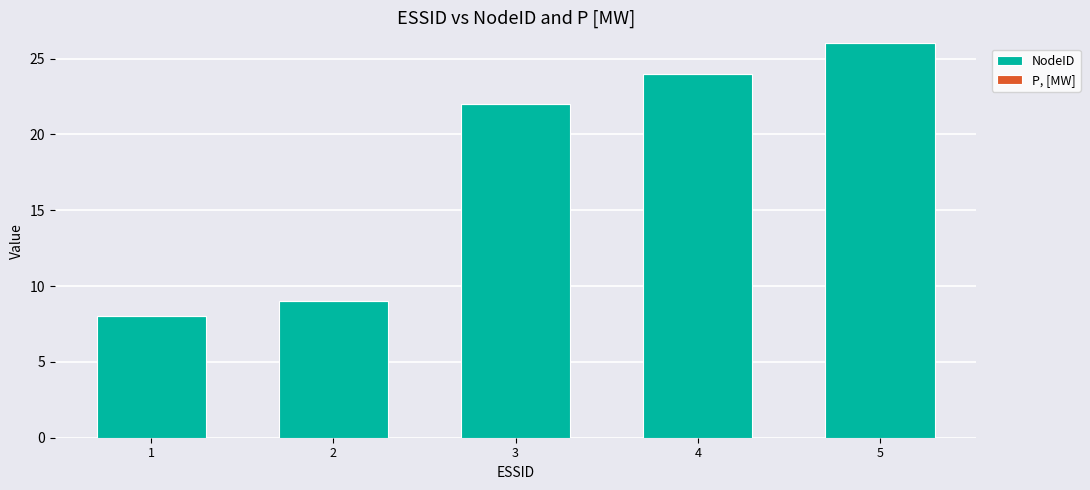

What is the difference between the values at 2 and 4?

15